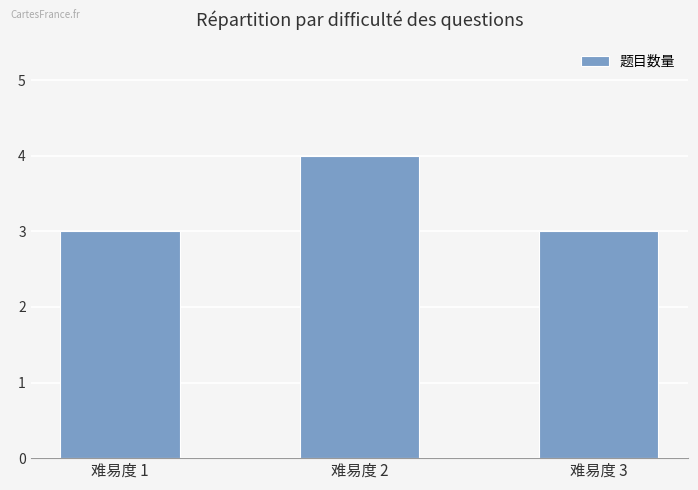

What is the average value?

3